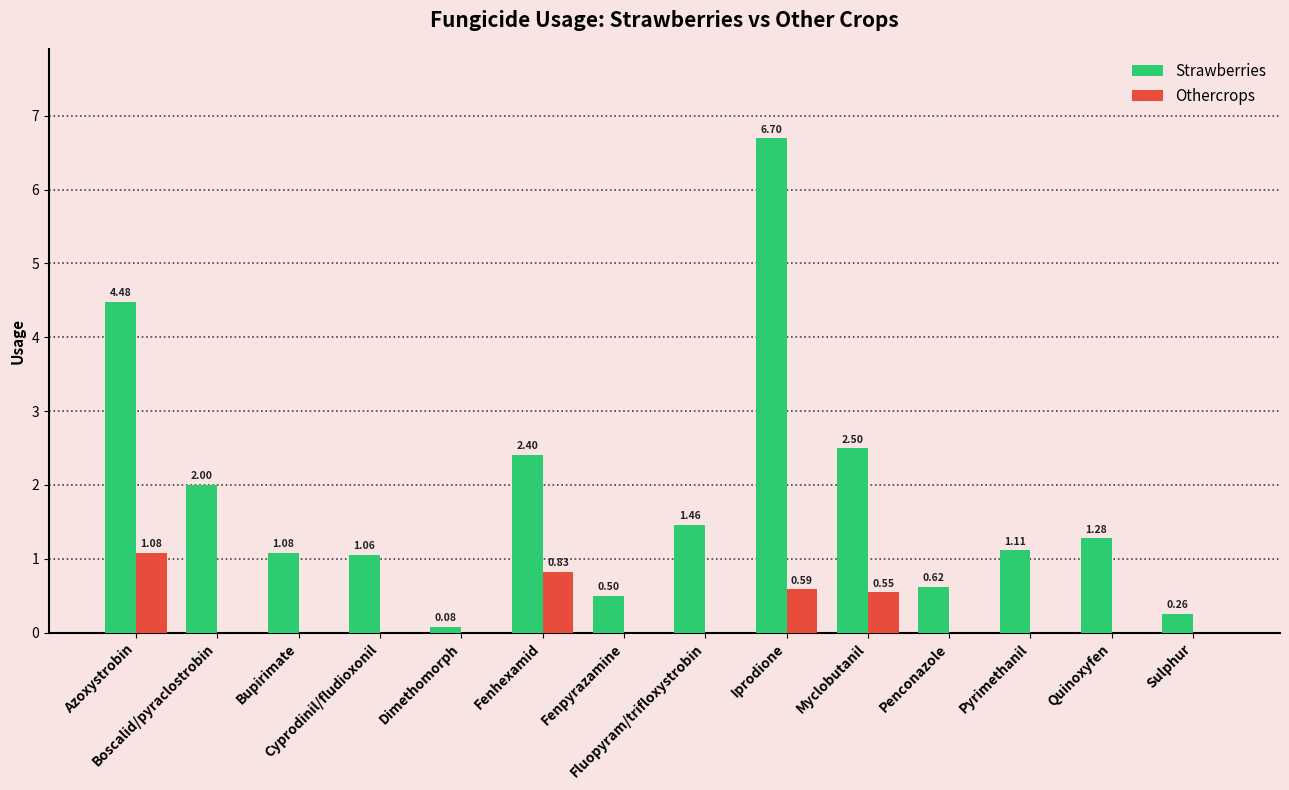

What is the sum of all Othercrops values?

3.0